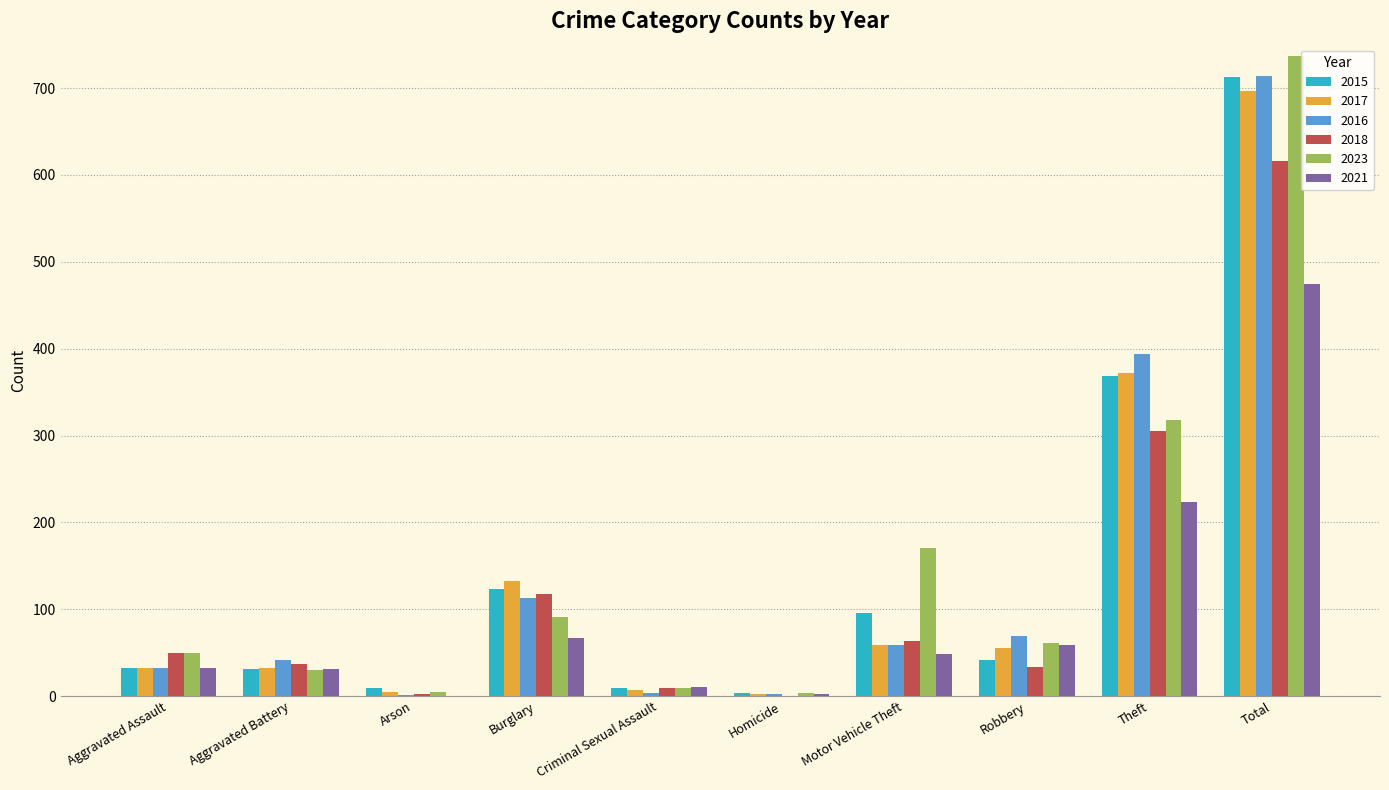

Which series has the widest spread of values?

2023